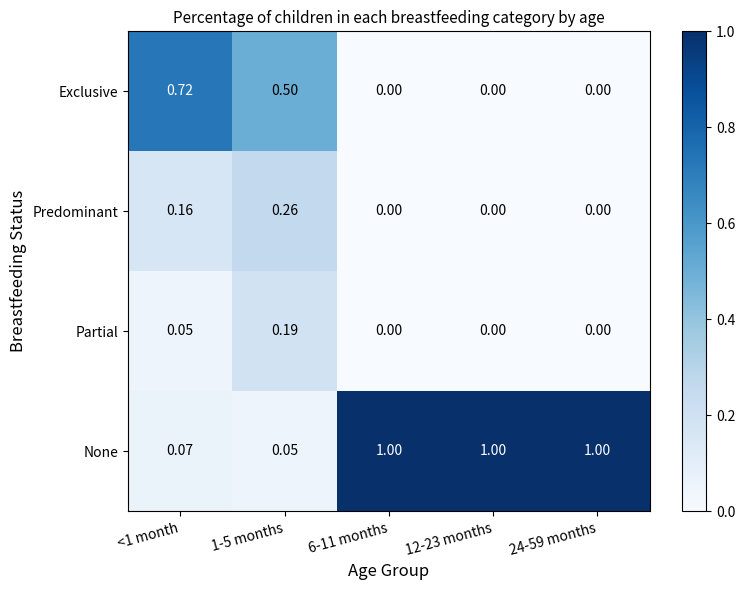

Between <1 month and 12-23 months, which series saw the biggest shift?

None